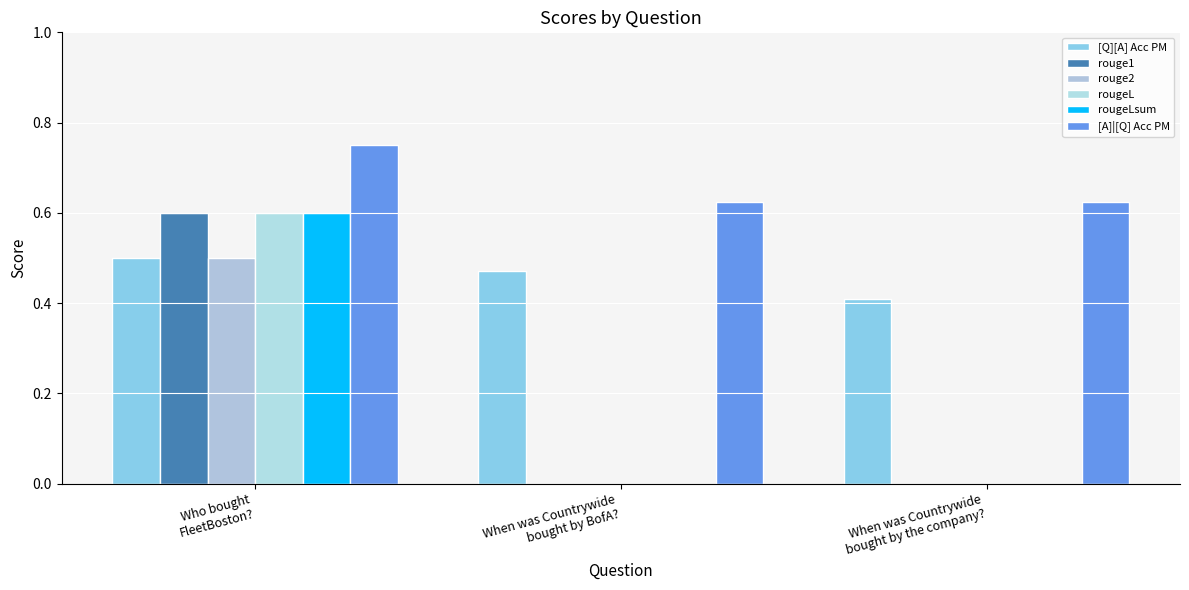

Count the number of categories in the chart.

3